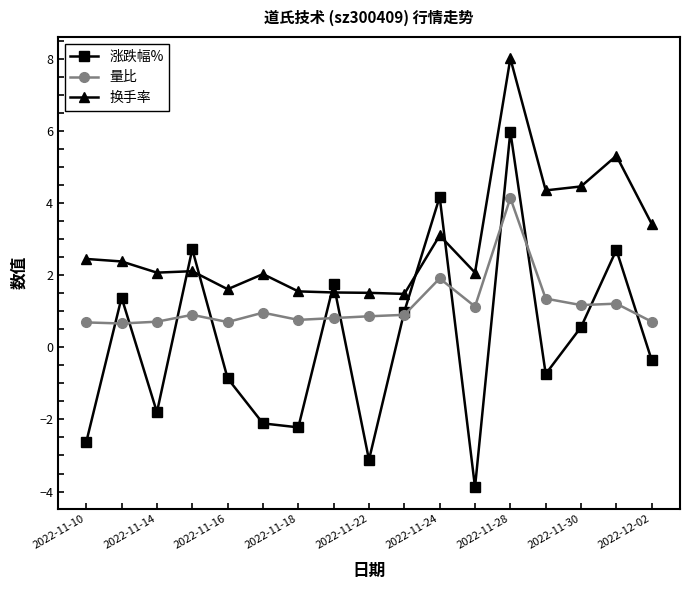

What is the smallest value displayed?

-3.9